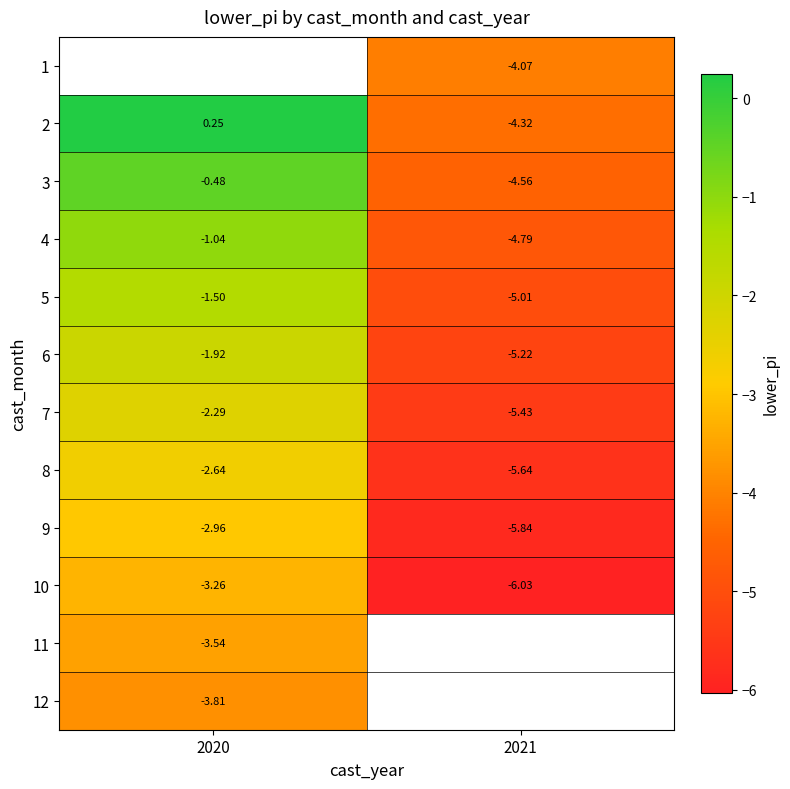

Is the value of 6 at 2020 greater than the value of 3 at 2020?

No